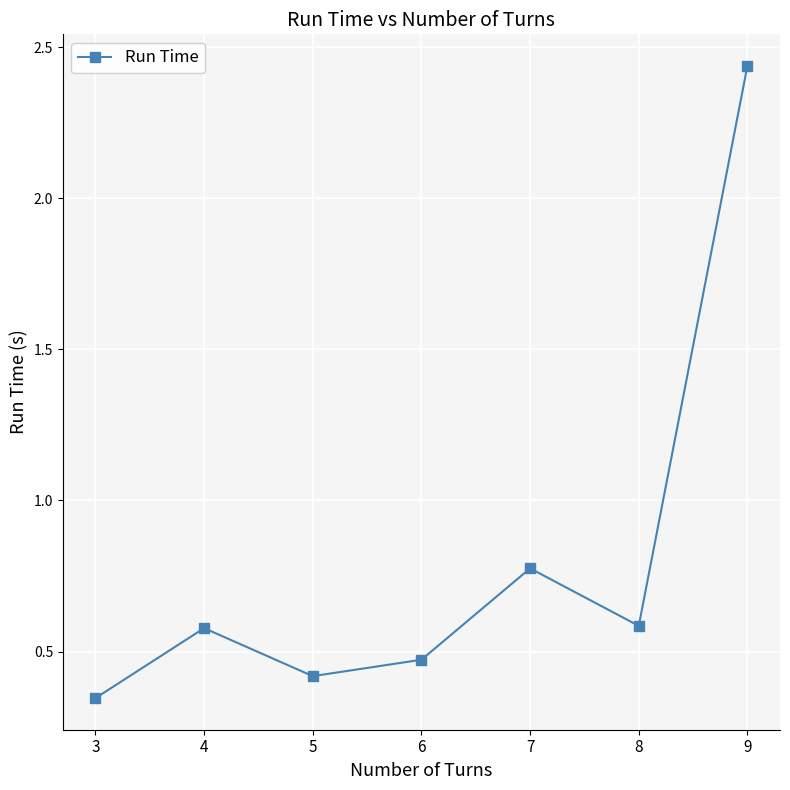

Which category has the highest value across all series?

9